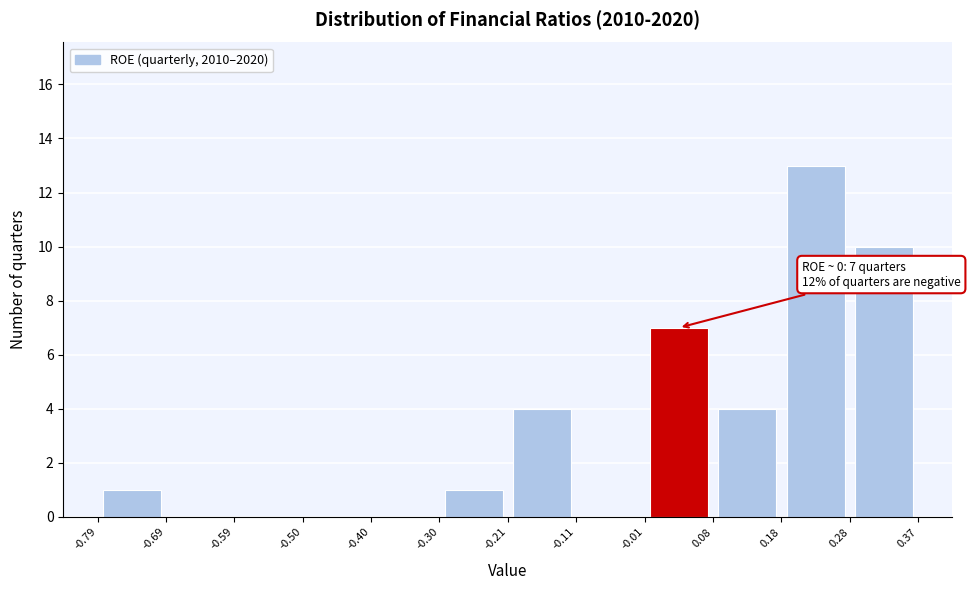

Which range on the x-axis has the tallest bar?

0.18 to 0.28